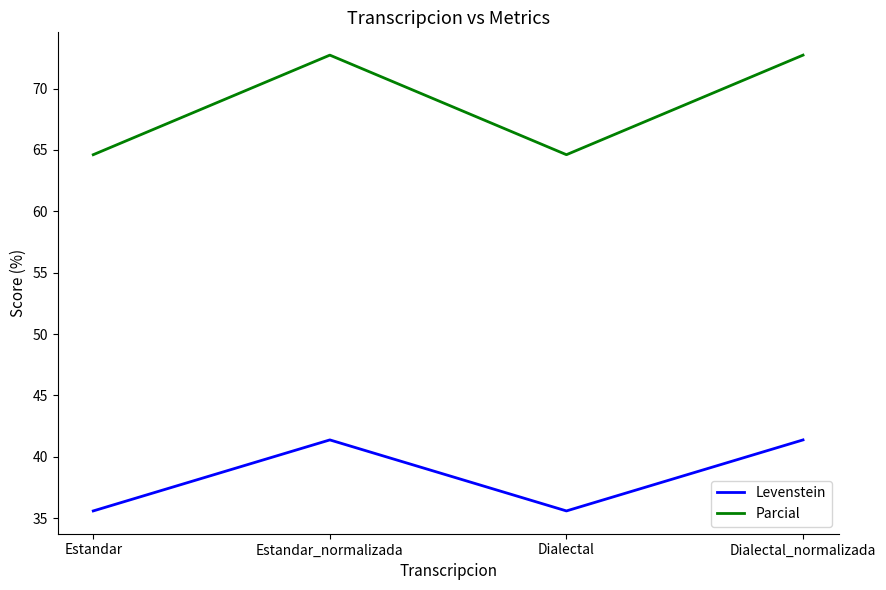

True or false: Levenstein has a value of 41.4 at Estandar_normalizada.

True